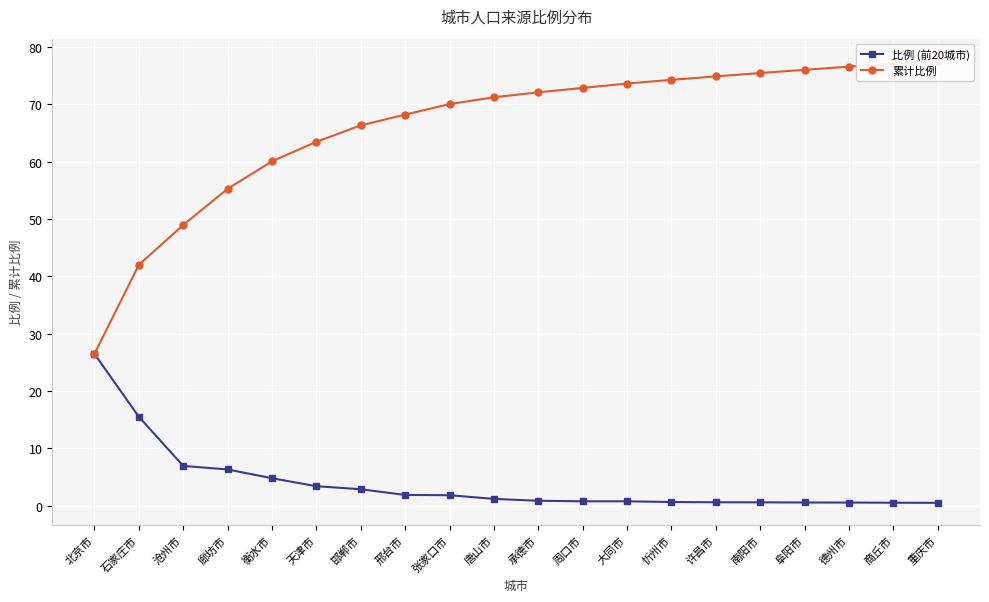

The value of 比例 (前20城市) at 张家口市 is 1.8. True or false?

True